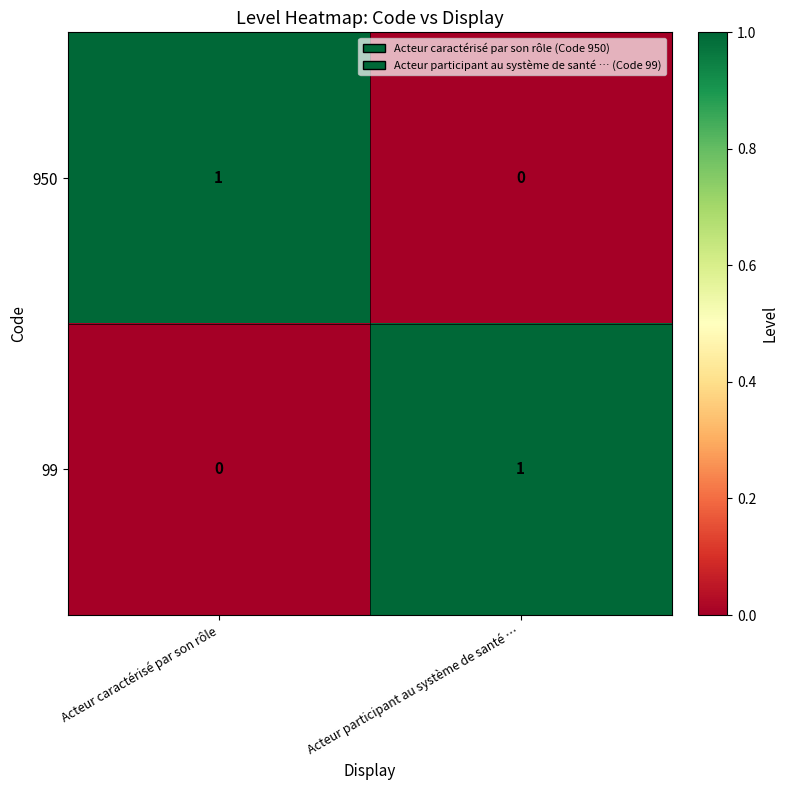

At how many categories does at least one series exceed 0?

2